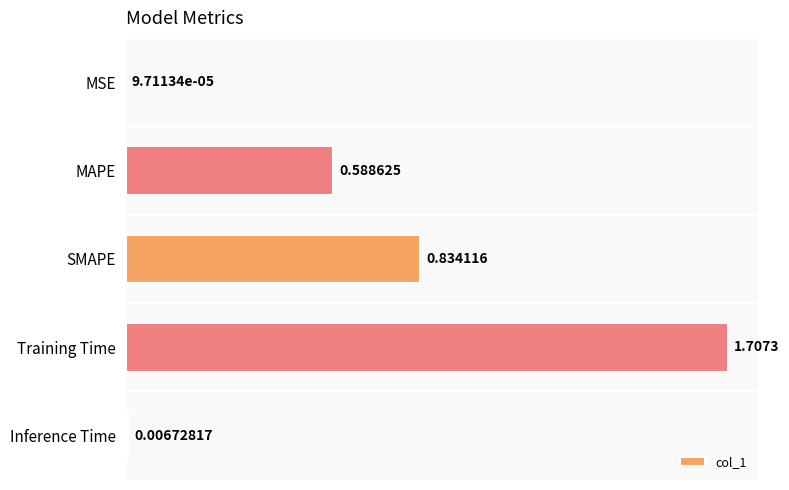

Are the bars horizontal?

Yes